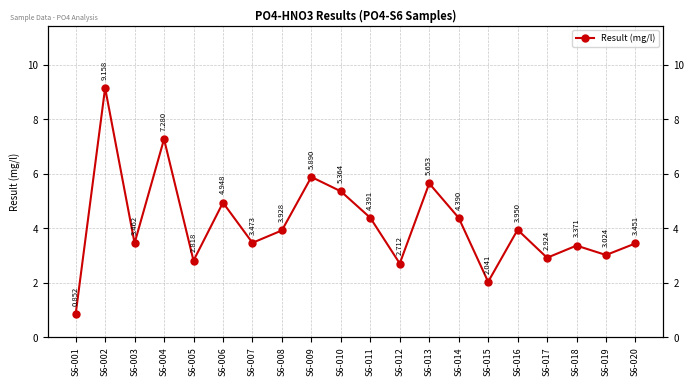

Reading left to right, transcribe all the data shown in this chart.

0.9	9.2	3.5	7.3	2.8	4.9	3.5	3.9	5.9	5.4	4.4	2.7	5.7	4.4	2.0	3.9	2.9	3.4	3.0	3.5